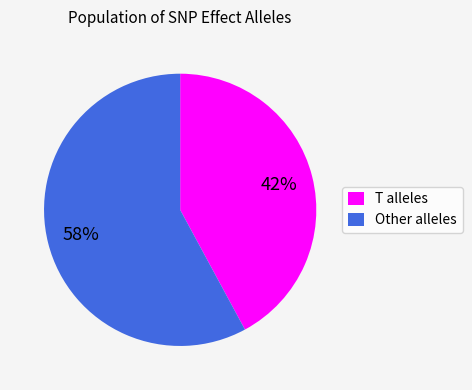

How many segments does this pie chart have?

2